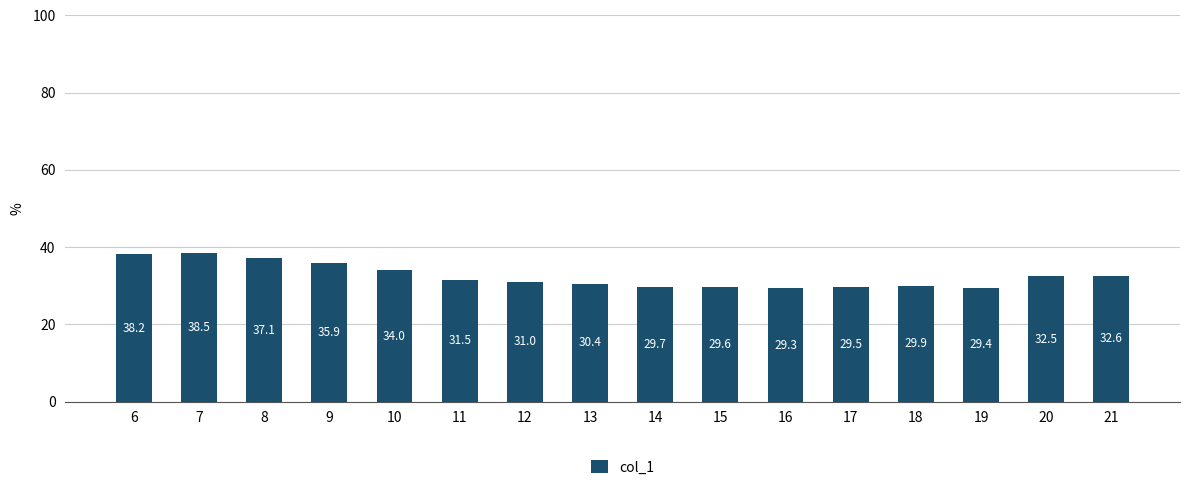

The value at 15 is 29.6. True or false?

True